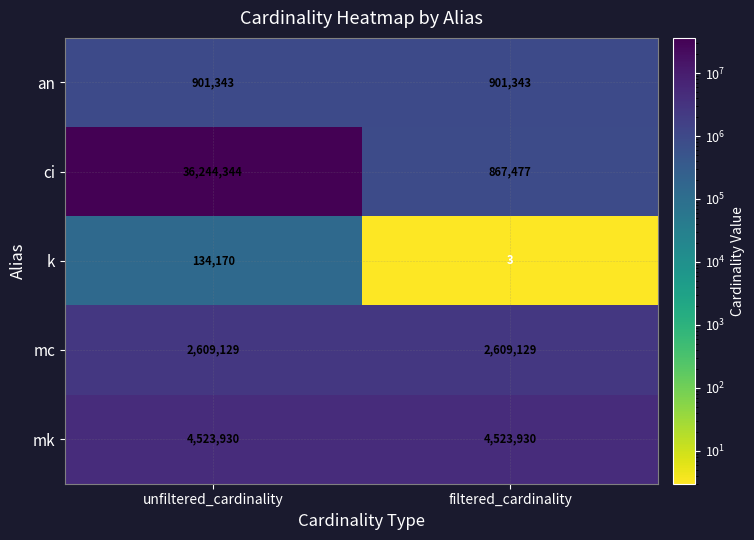

Which series changed the most between unfiltered_cardinality and filtered_cardinality?

ci